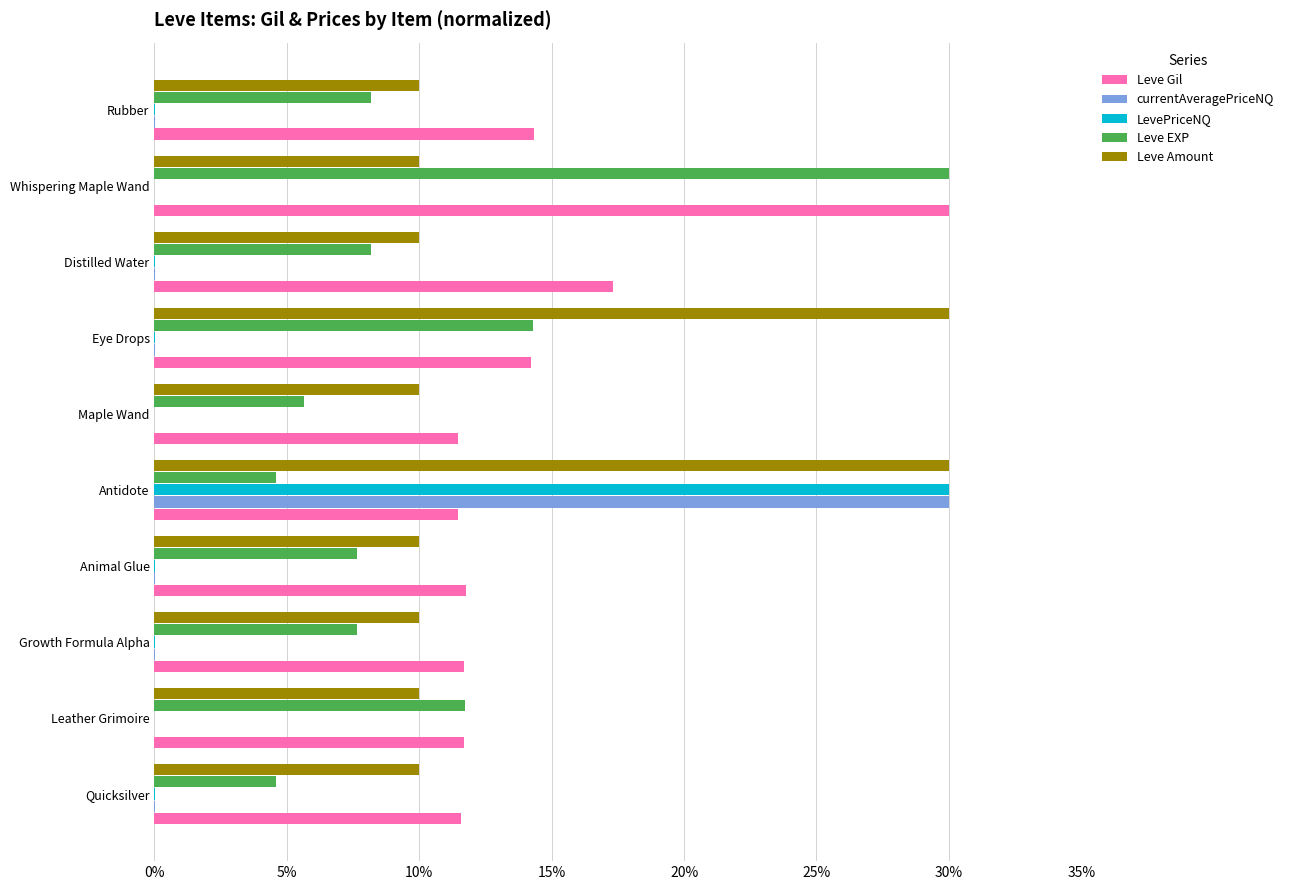

Is the value of Leve Gil at Quicksilver greater than the value of LevePriceNQ at Whispering Maple Wand?

Yes